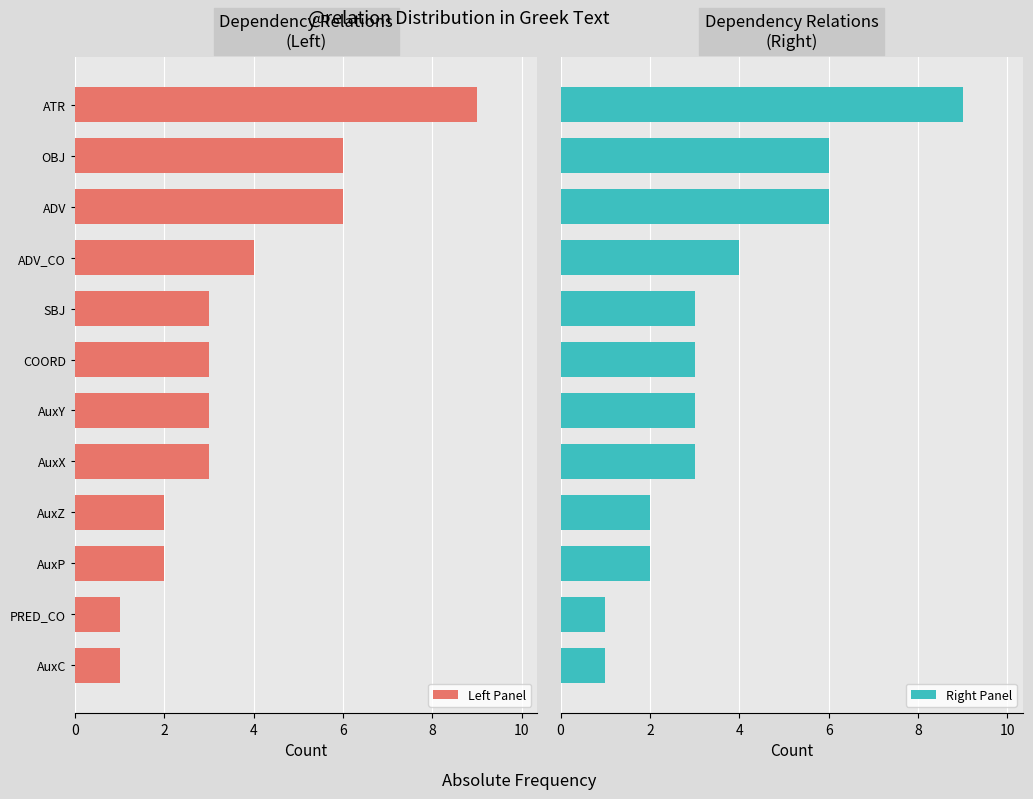

Is it true that Left Panel equals 6 at ADV?

True